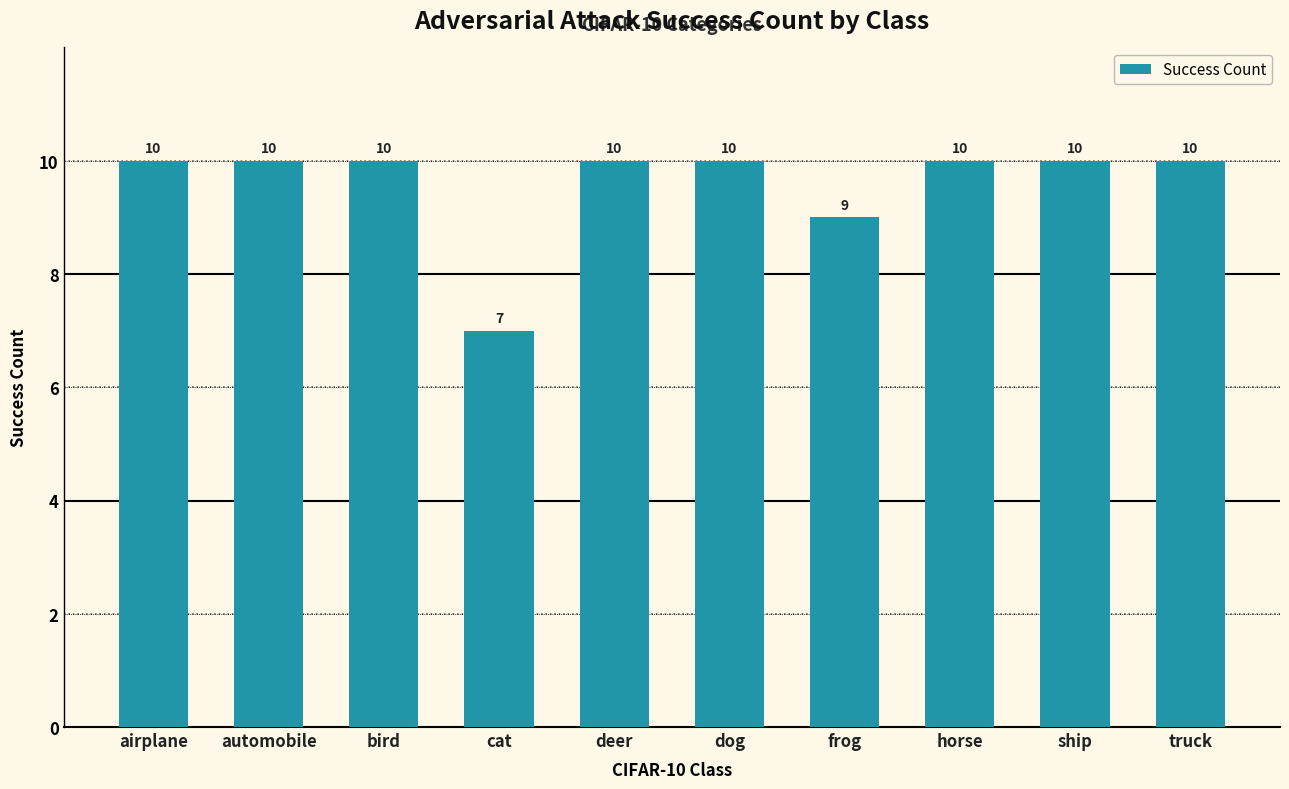

Reading left to right, list all the values displayed in this chart.

10	10	10	7	10	10	9	10	10	10